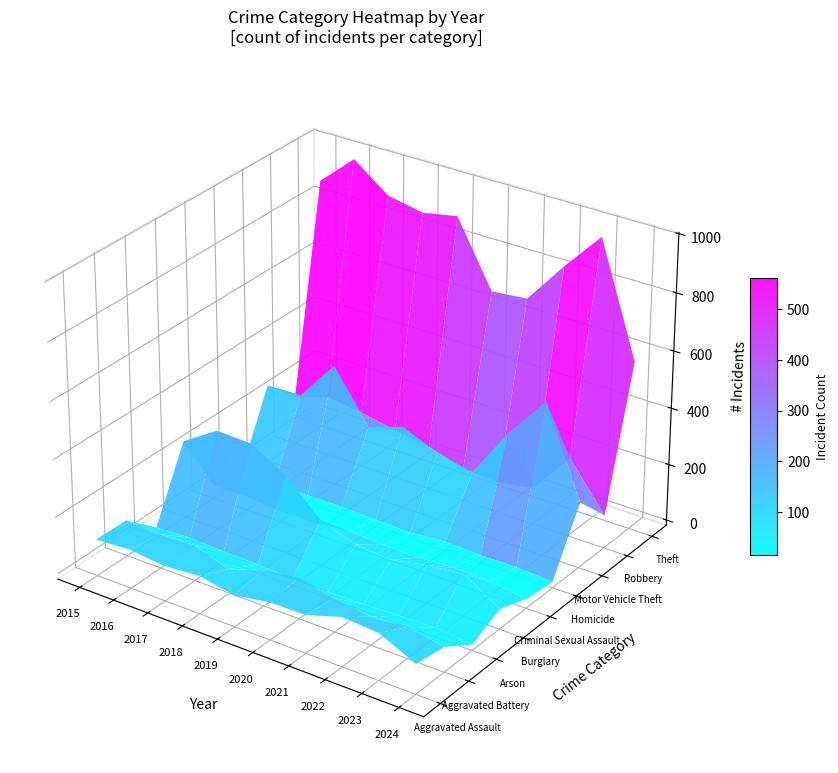

Rank the series by their maximum value, from highest to lowest.

Theft, Motor Vehicle Theft, Burglary, Robbery, Aggravated Assault, Aggravated Battery, Criminal Sexual Assault, Arson, Homicide